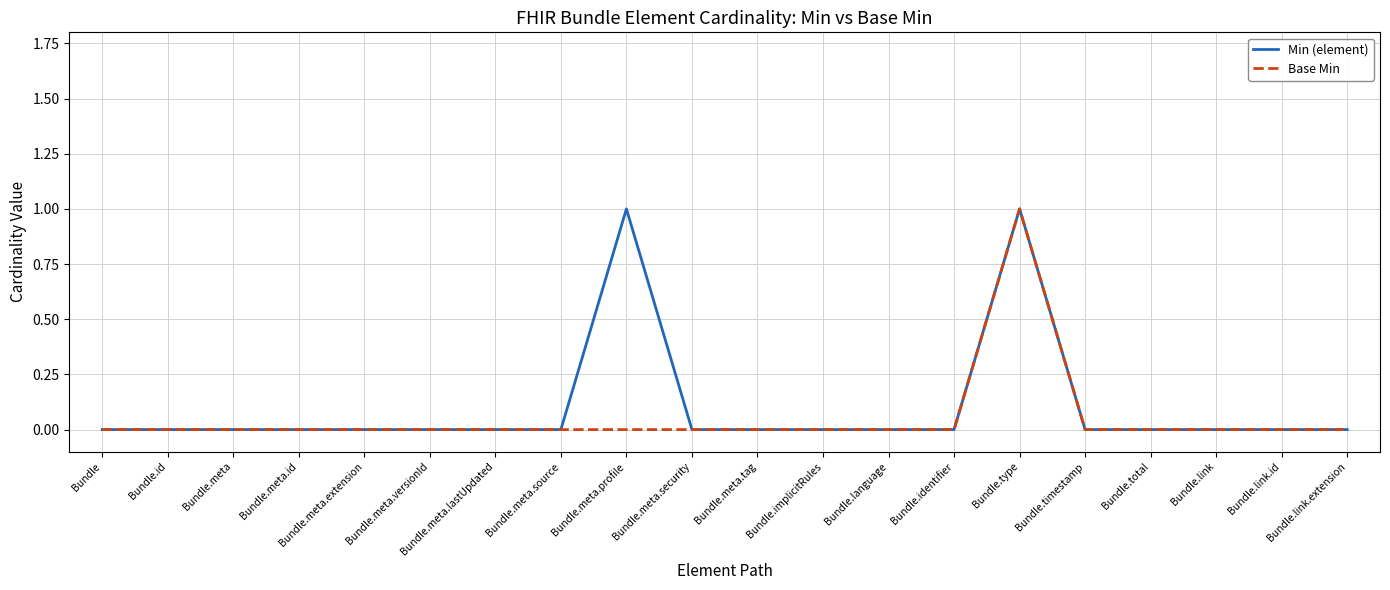

Does the chart have visible grid lines?

Yes